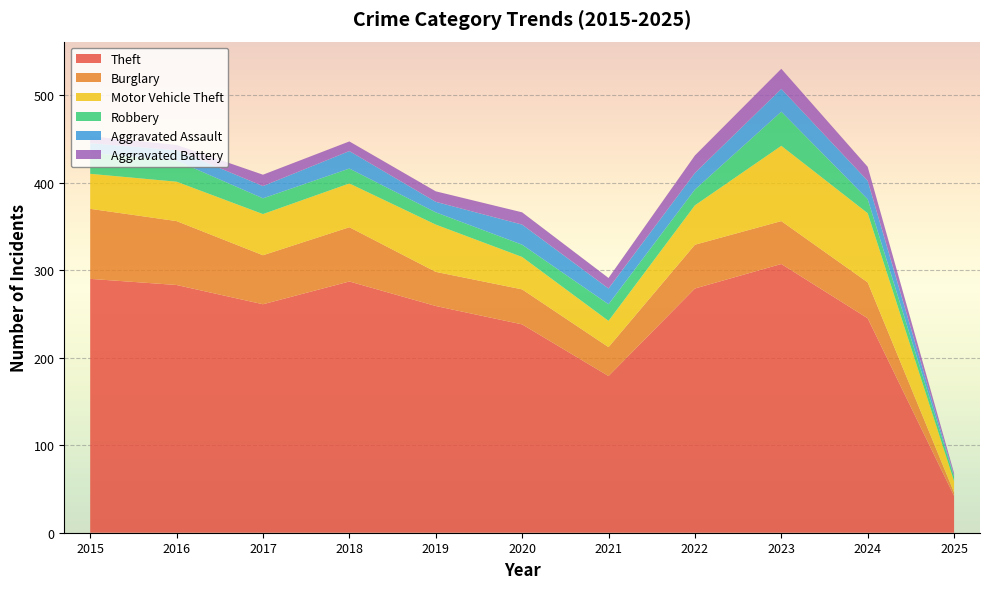

Reading left to right, what are all the values shown in this chart?

Theft: 290	283	261	287	259	238	179	279	307	245	42
Burglary: 80	73	56	62	39	40	33	50	49	41	4
Motor Vehicle Theft: 40	45	47	50	54	37	30	45	86	79	13
Robbery: 24	24	18	17	14	14	19	18	39	16	5
Aggravated Assault: 11	12	14	20	12	23	18	19	26	21	1
Aggravated Battery: 8	6	13	11	12	14	12	20	23	16	3